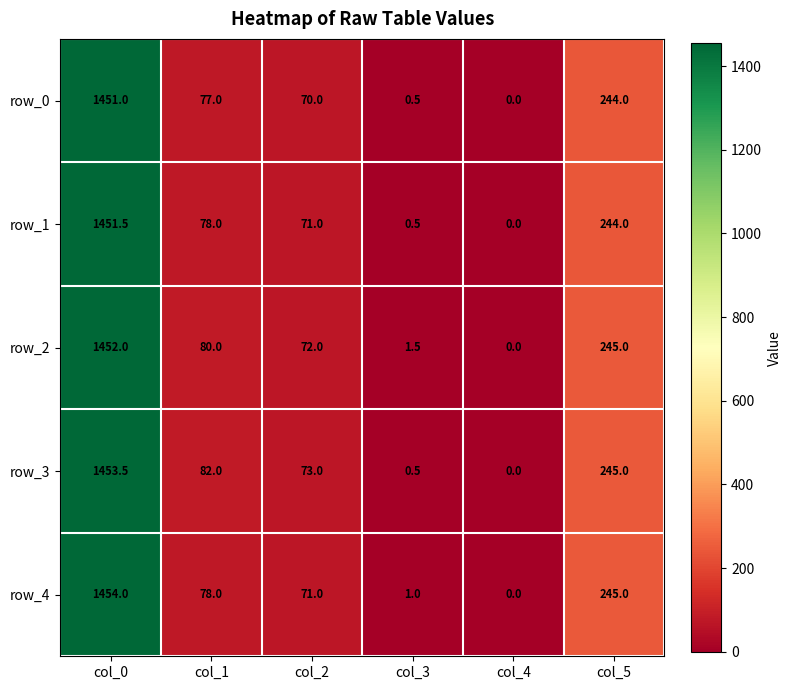

List the labels in order of row_4 value, smallest first.

col_4, col_3, col_2, col_1, col_5, col_0